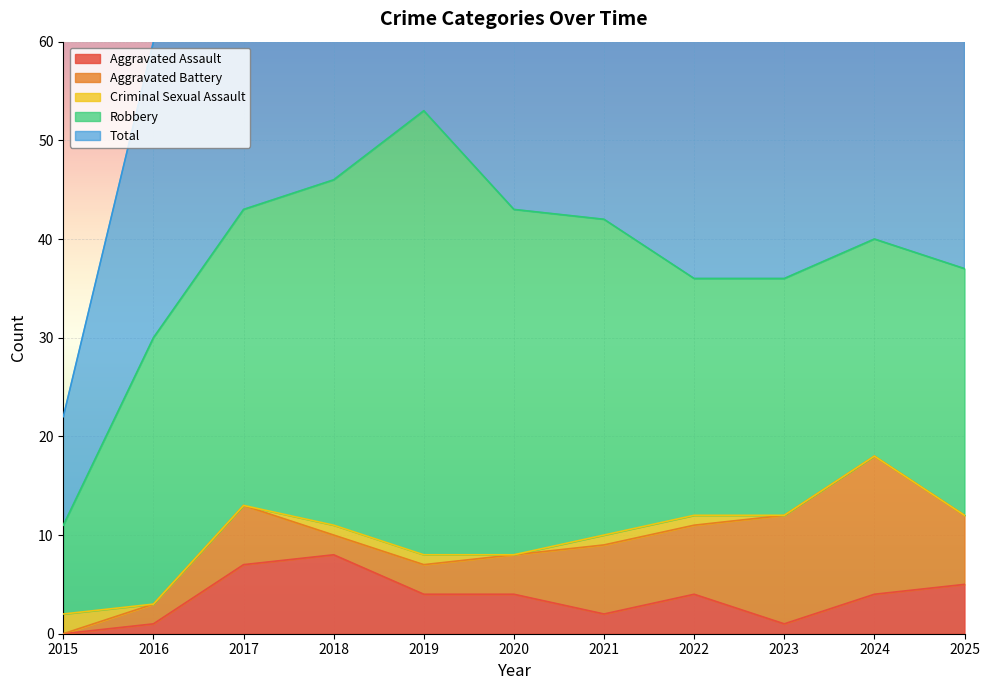

The value of Robbery at 2019 is 45. True or false?

True